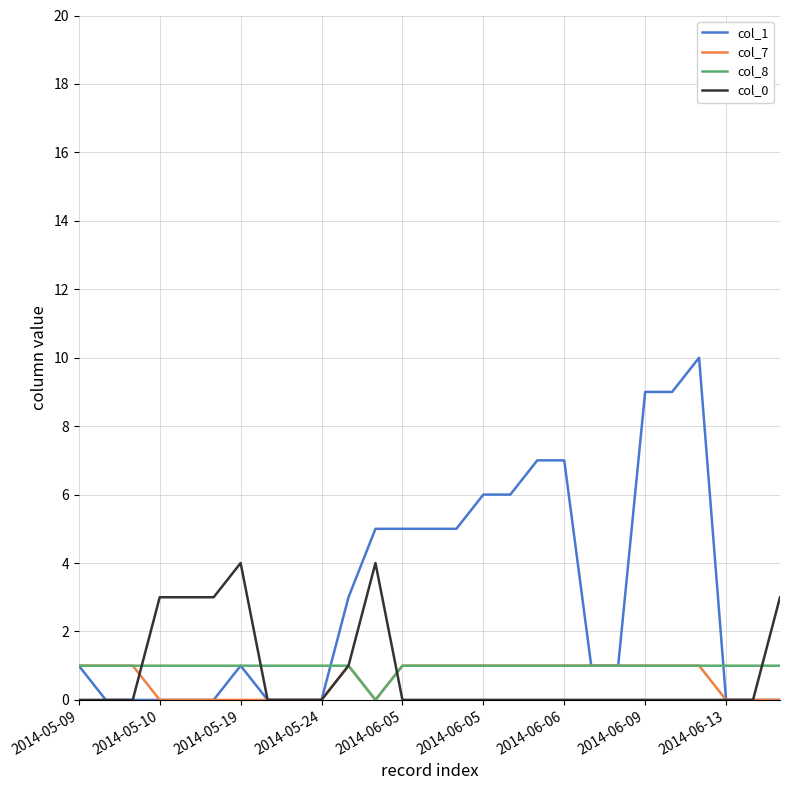

How many lines are shown in the chart?

4